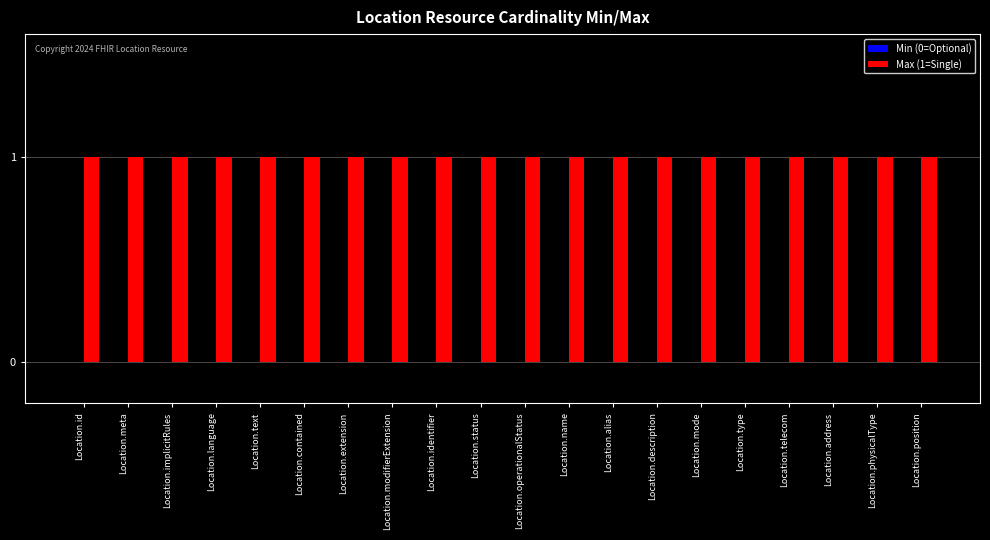

What are all the series names shown in the legend?

Min (0=Optional), Max (1=Single)